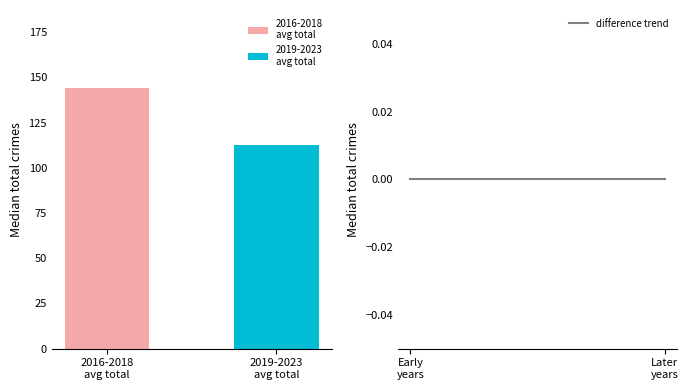

What is the difference between the maximum and minimum values?

31.3